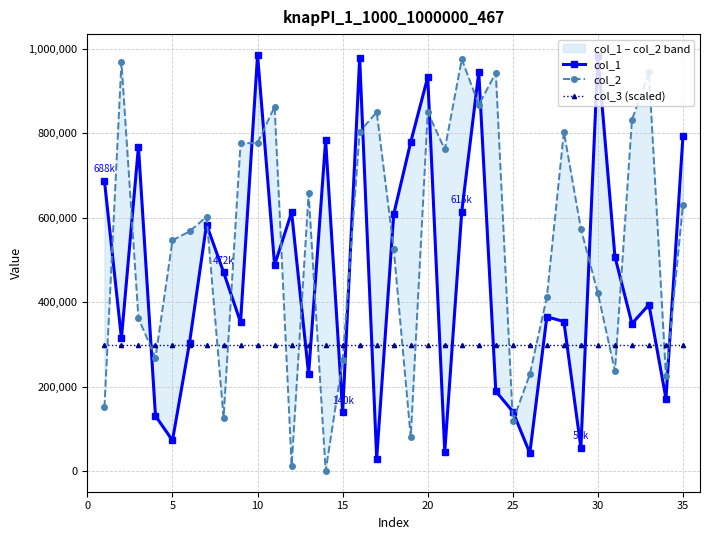

What is the highest value of the col_3 (scaled) series?

300000